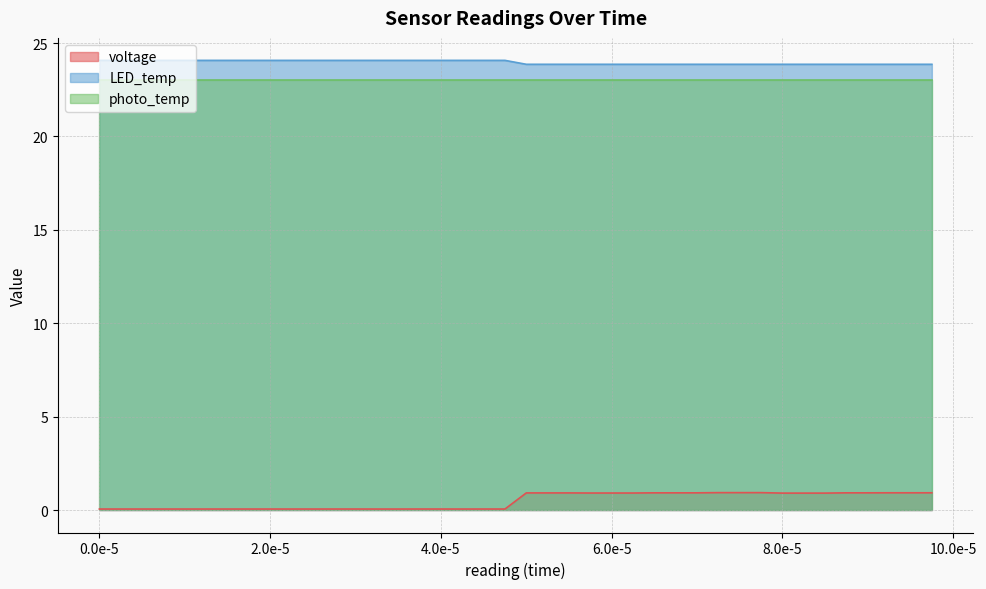

What is the lowest value of the LED_temp series?

23.9